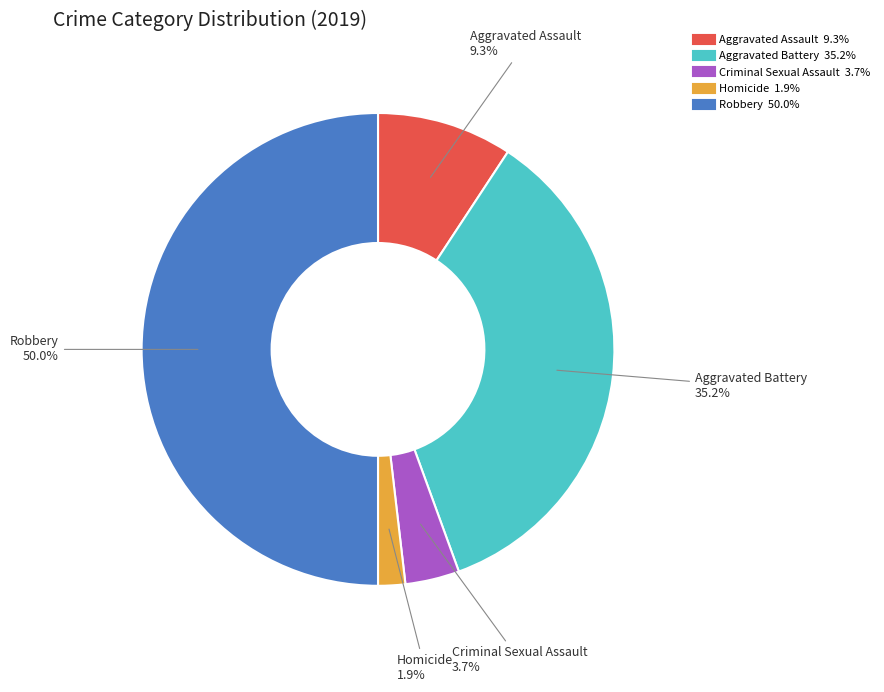

The Criminal Sexual Assault slice represents 4% of the pie. True or false?

True